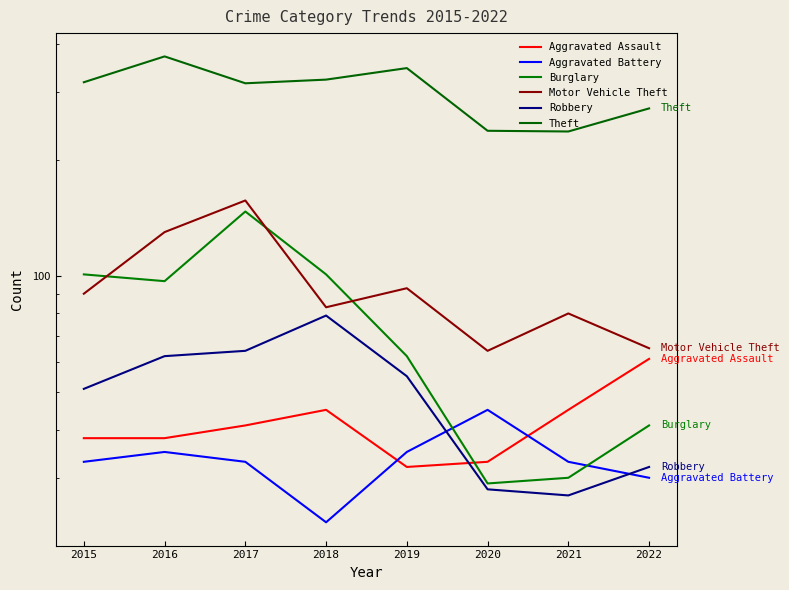

Which series has the largest range (max minus min)?

Theft